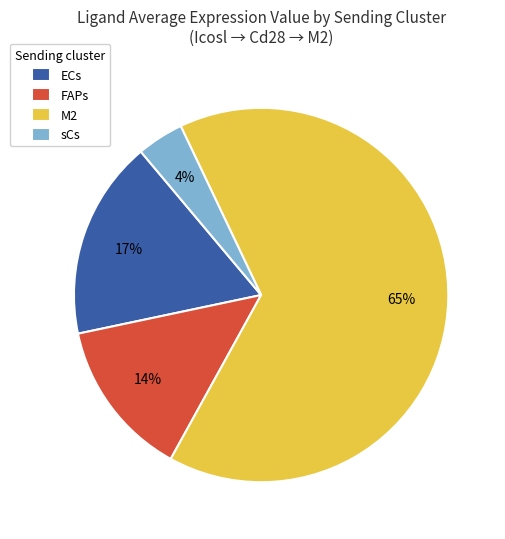

How many segments does this pie chart have?

4